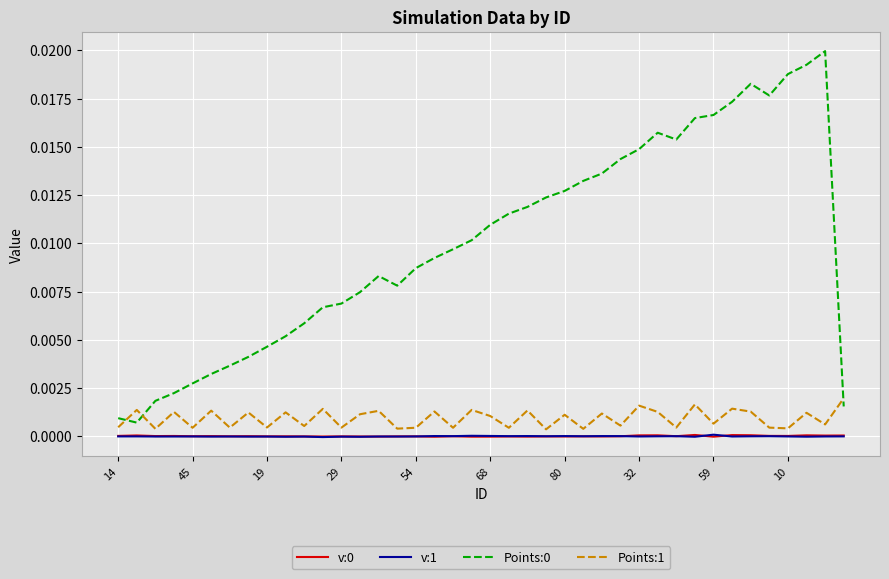

True or false: Points:0 and v:1 cross at least once.

False